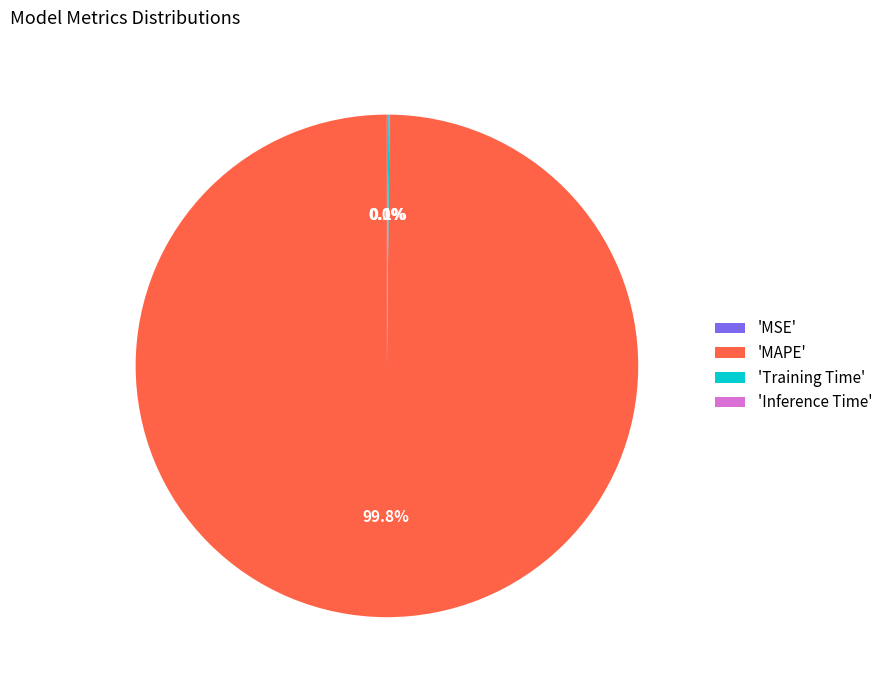

To the nearest percent, what is the average slice percentage?

25%